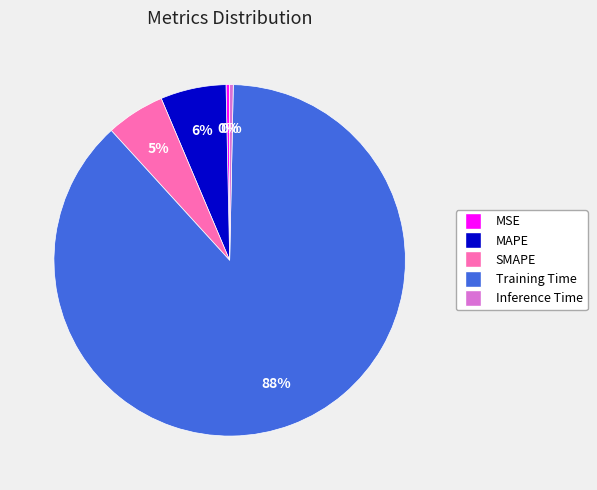

What is the largest slice in the pie chart?

Training Time